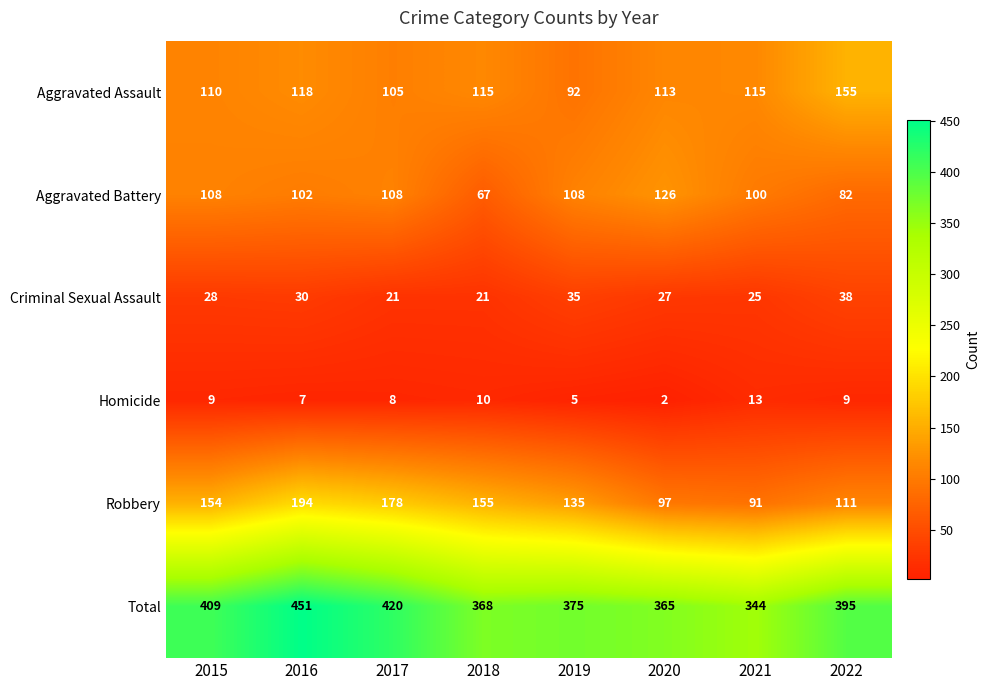

Which series changed the most between 2016 and 2022?

Robbery